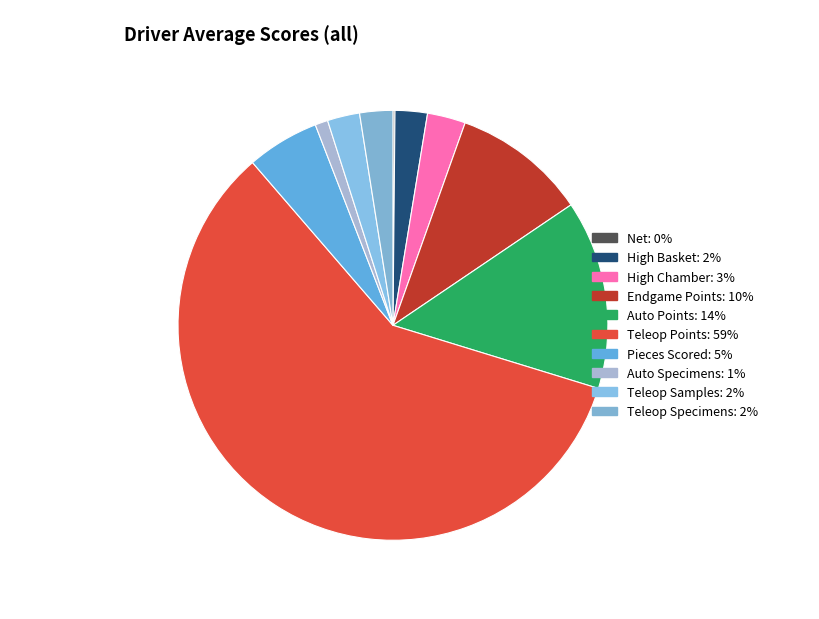

Is it true that Teleop Samples is 2% of the pie?

True